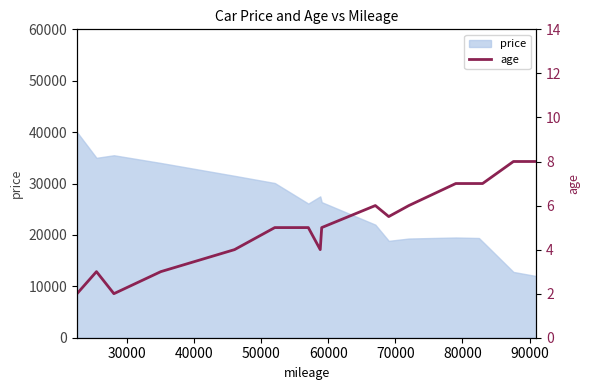

How many values are between 4 and 7?

11